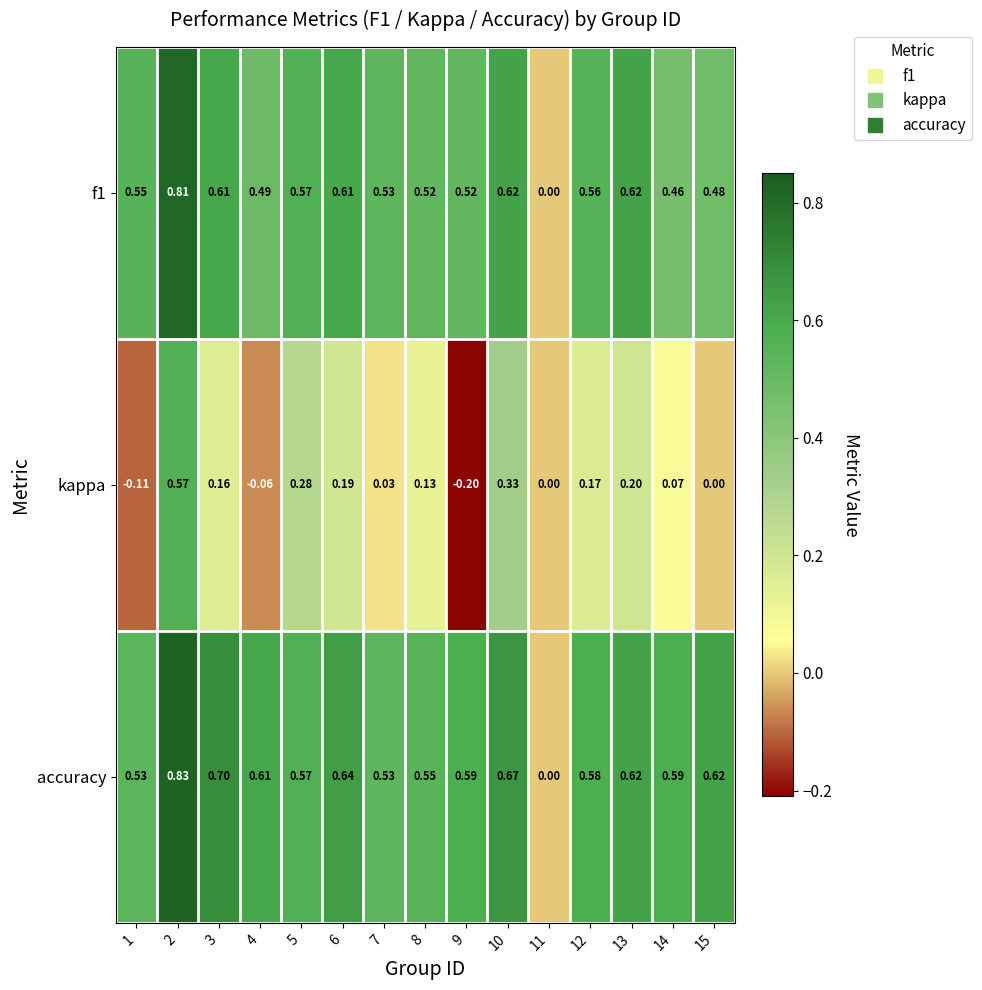

Which series has the largest total across all categories?

accuracy